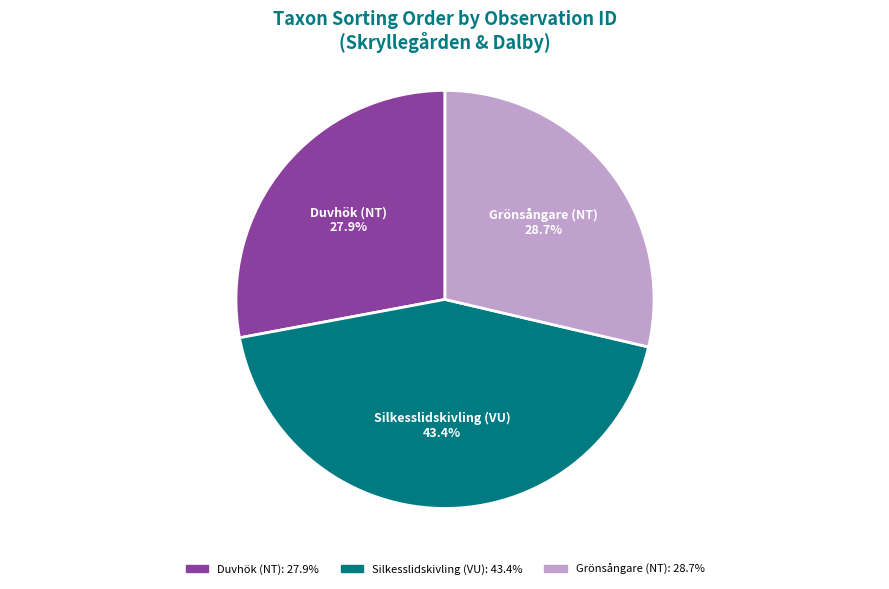

Is Grönsångare (NT) the majority of the pie?

No